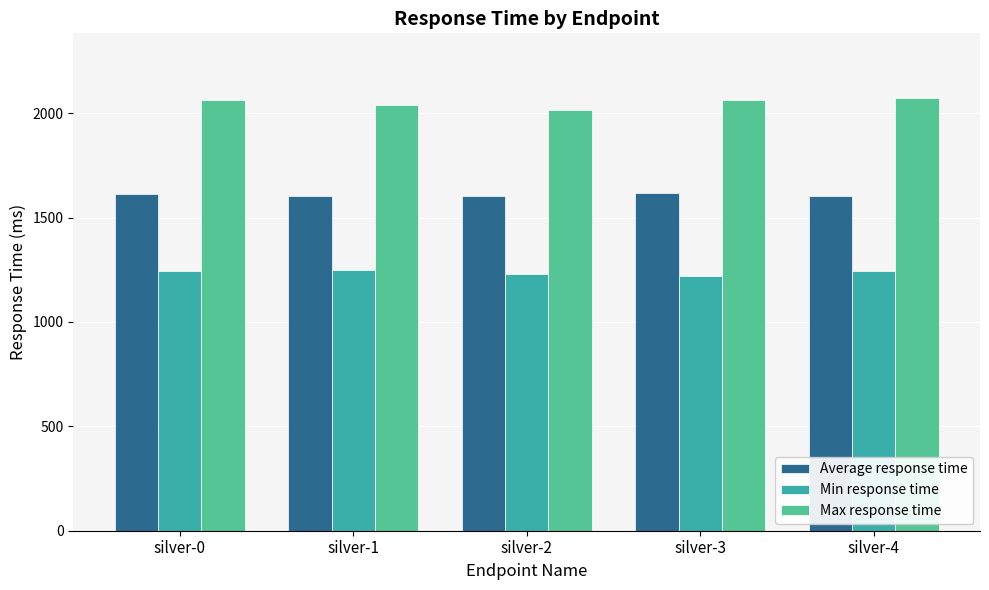

Does the chart contain any negative values?

No